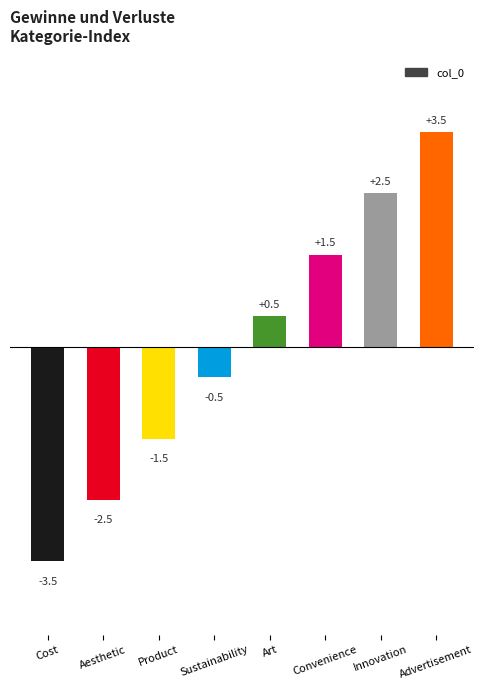

Rank the categories by value from lowest to highest.

Cost, Aesthetic, Product, Sustainability, Art, Convenience, Innovation, Advertisement